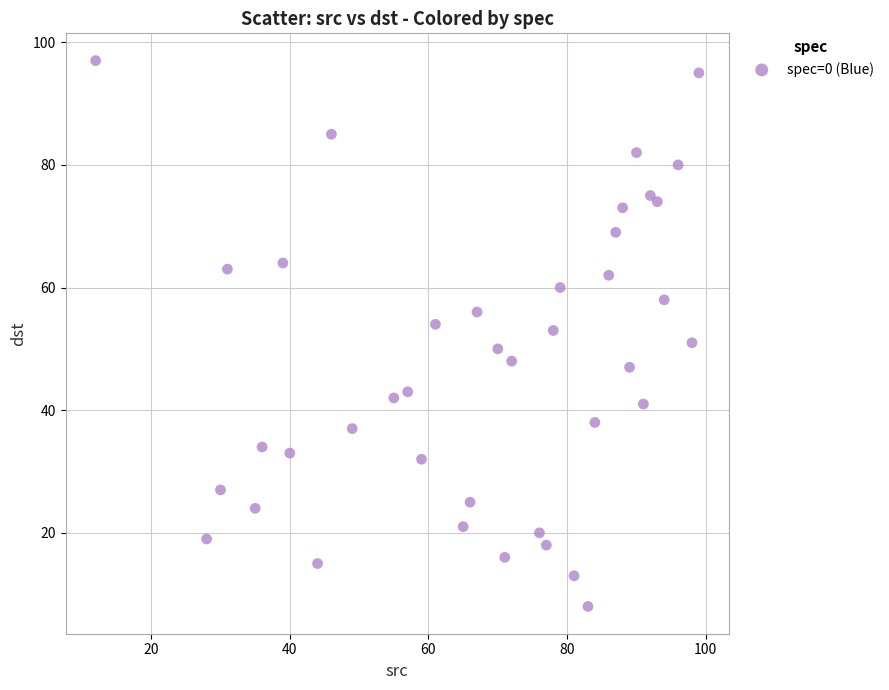

What is the range of Y values (max minus min)?

89